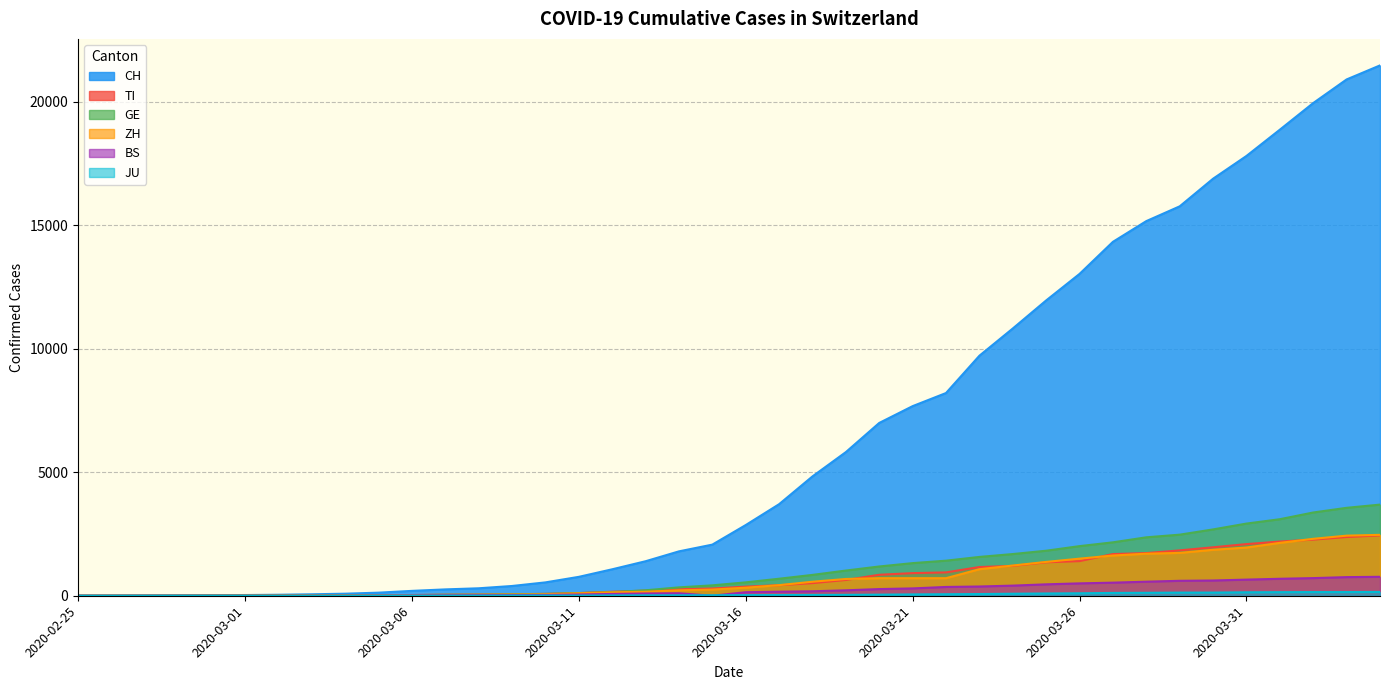

Between which two adjacent categories do GE and ZH first intersect?

2020-02-27 and 2020-02-28